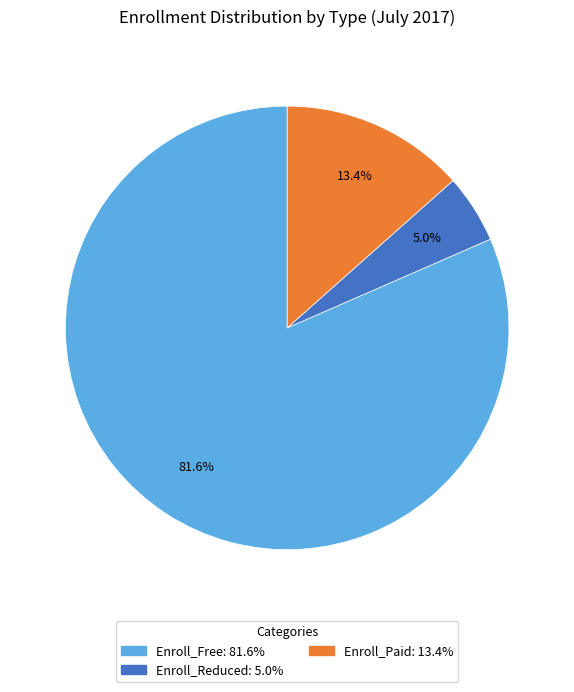

How many segments does this pie chart have?

3